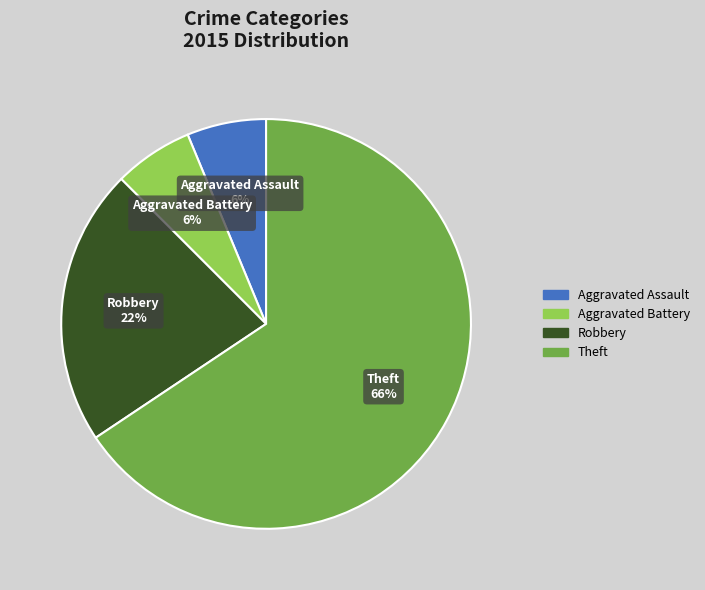

How many slices are in this pie chart?

4